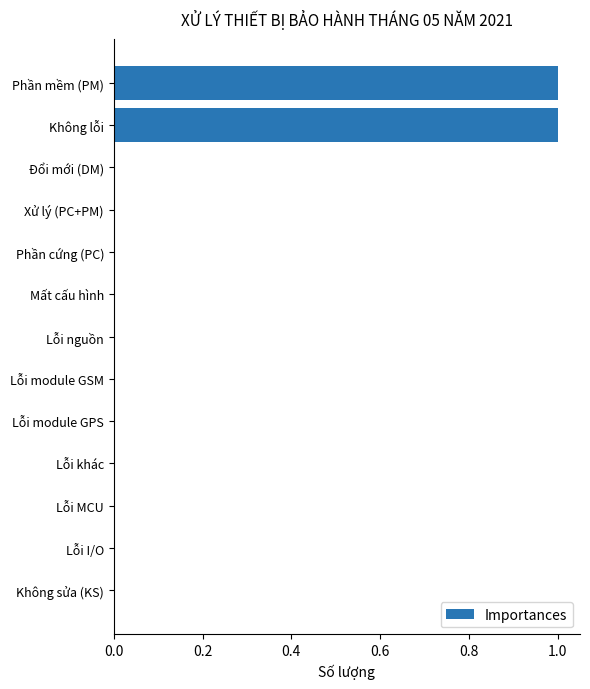

Is it true that the value at Lỗi module GSM is 0?

True